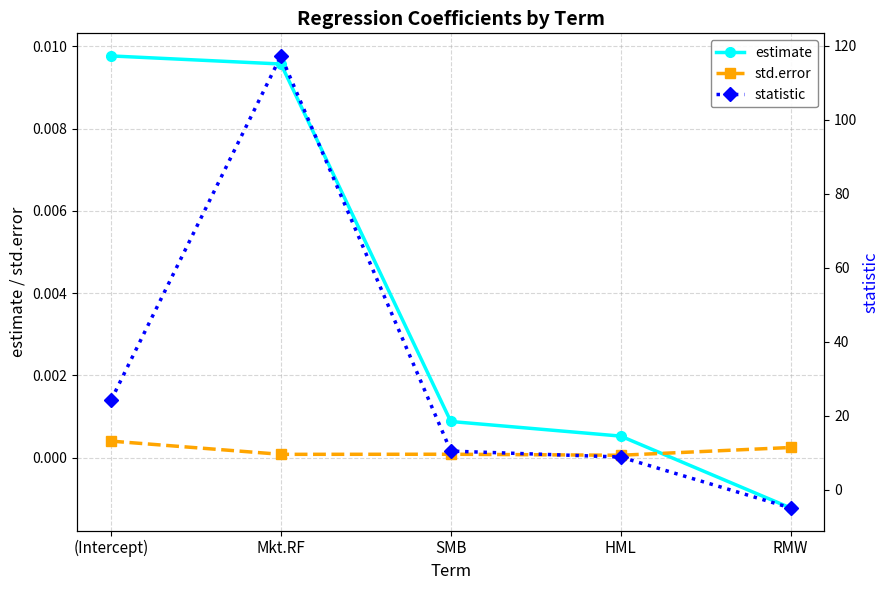

At which label does estimate first exceed 0?

(Intercept)